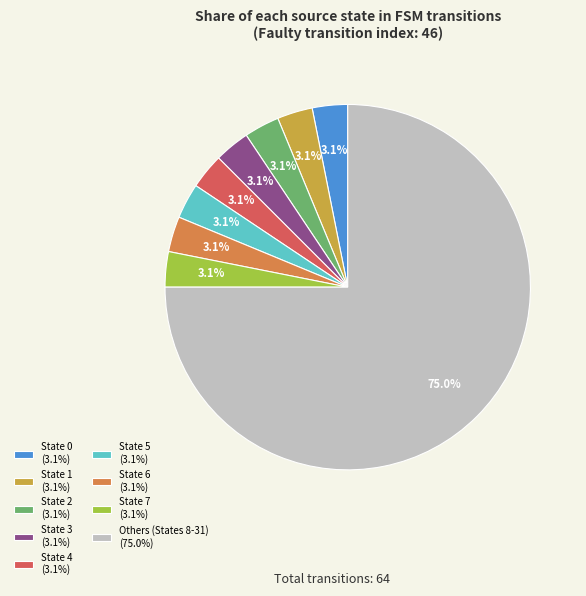

Approximately how many times larger is the value at State 3 (3.1%) compared to State 6 (3.1%)?

1.0